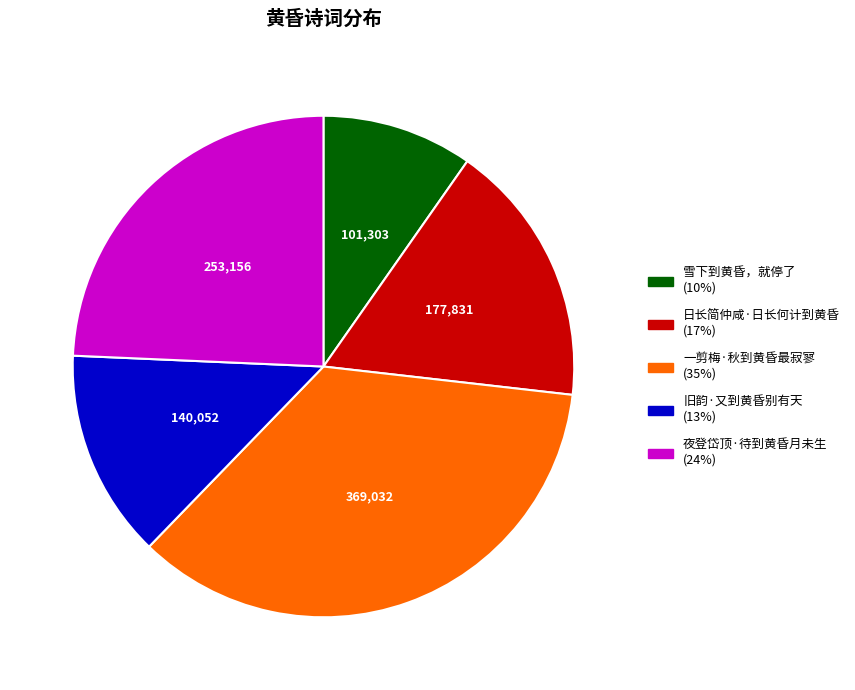

True or false: 一剪梅·秋到黄昏最寂寥 accounts for 35% of the total.

True